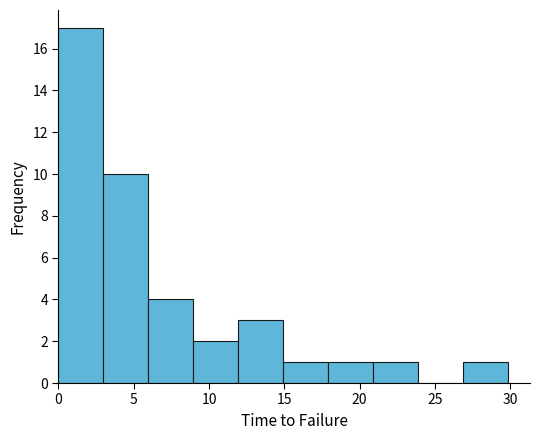

How tall is the bar that spans 21 to 24 on the x-axis? Neither the bar edges nor the heights are printed on the chart, so give them approximately, as read against the axes.

1